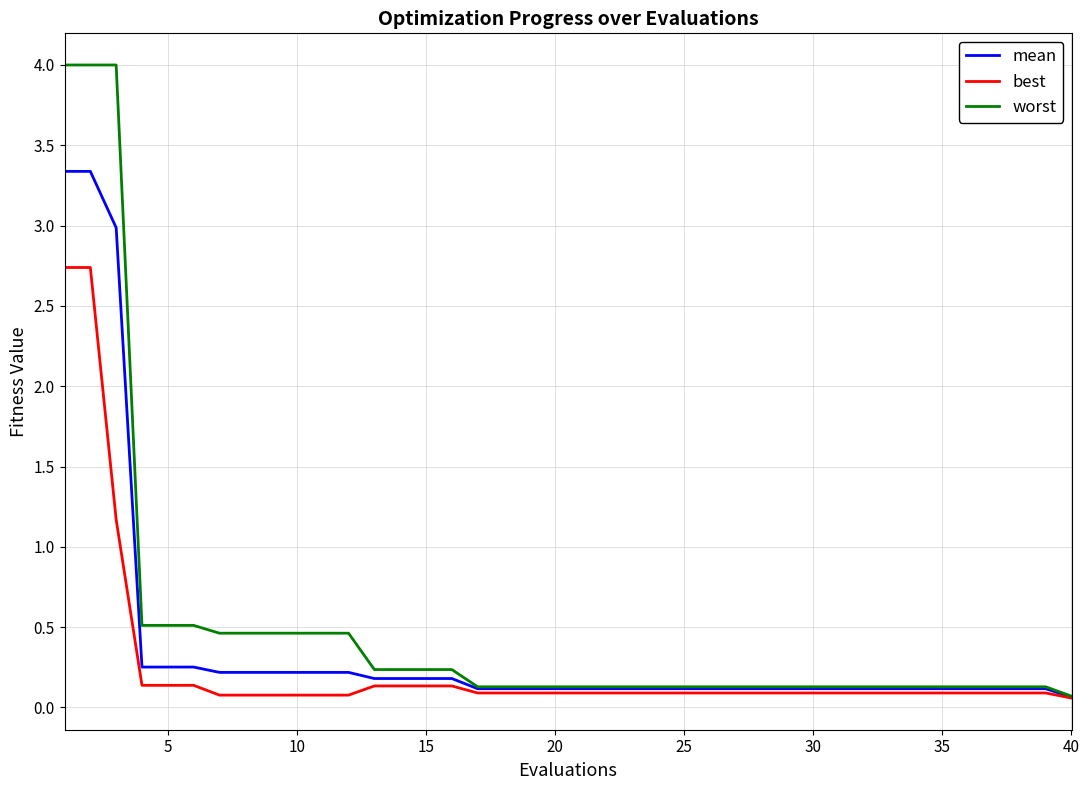

Which series has the widest spread of values?

worst